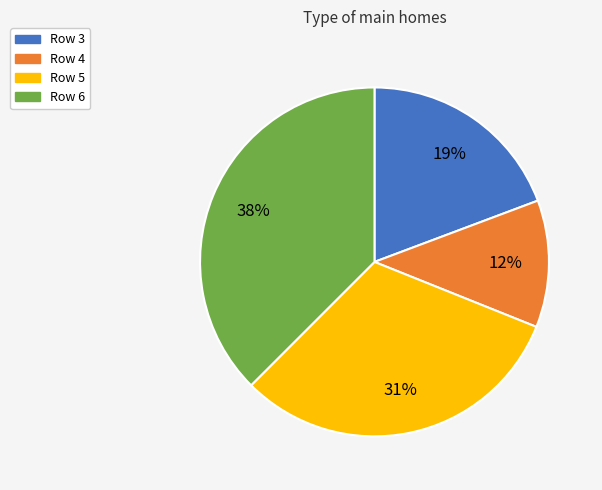

Is there a majority slice in this chart?

No